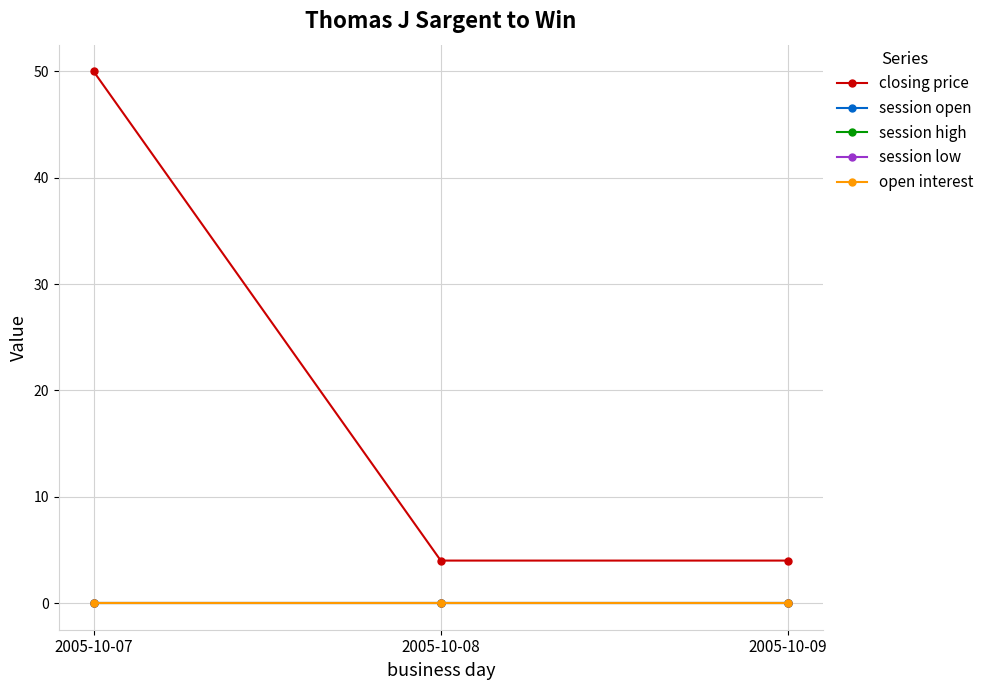

What is the value of the closing price point at the 2nd from the left?

4